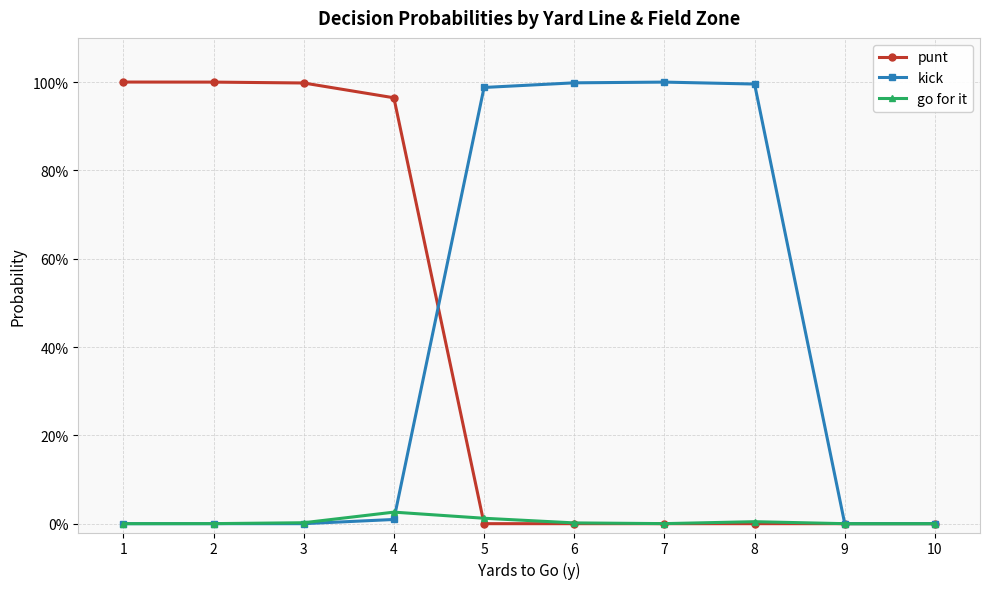

What are all the series names shown in the legend?

punt, kick, go for it